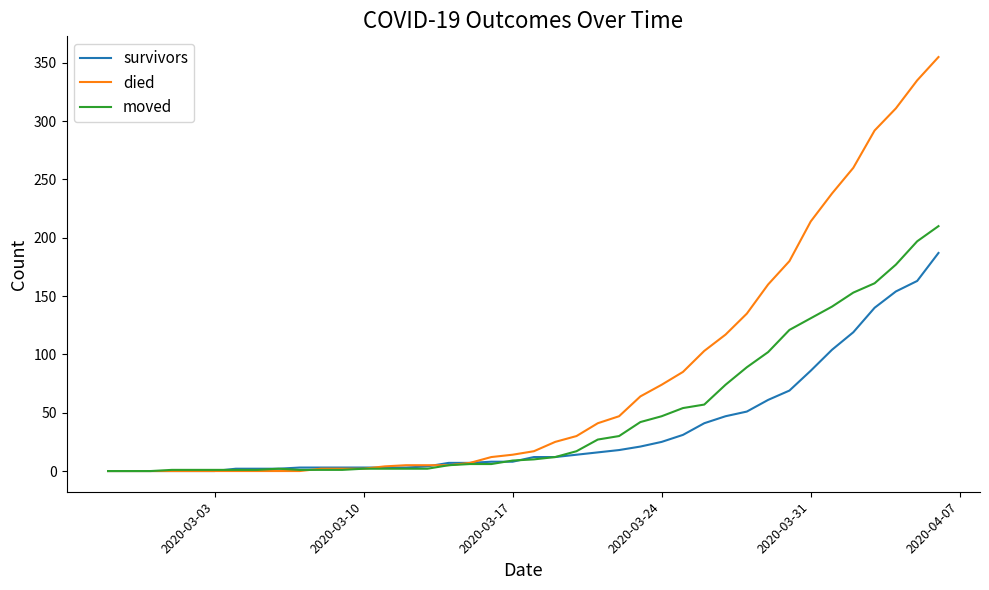

List the series in order of their overall mean, highest first.

died, moved, survivors